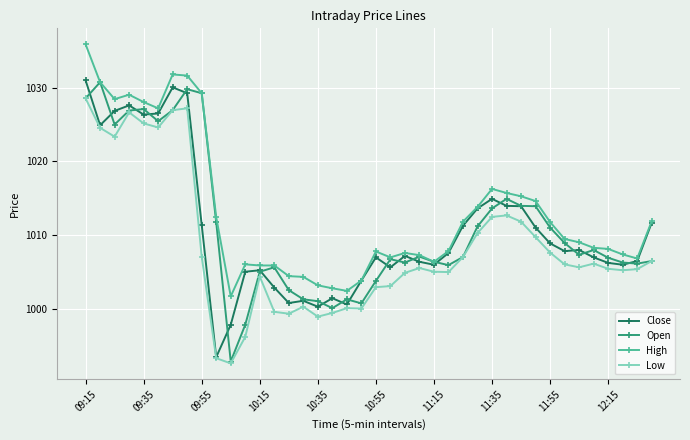

Which series has the largest total across all categories?

High